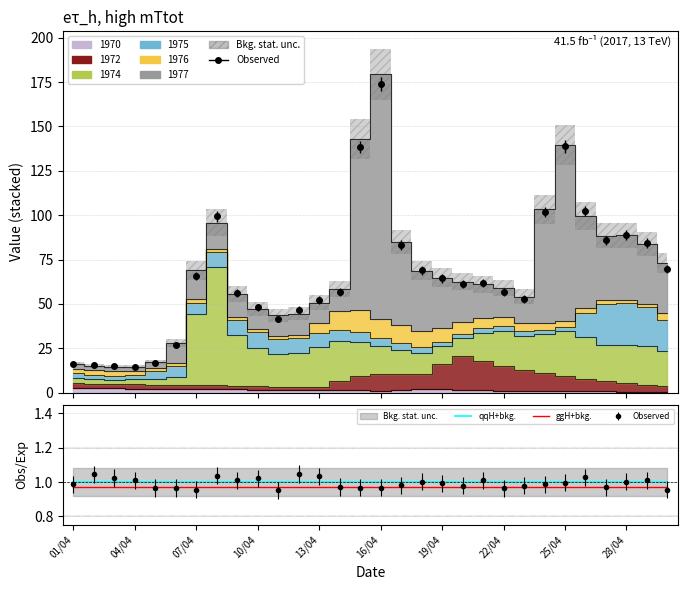

Which category has the lowest value across all series?

01/04